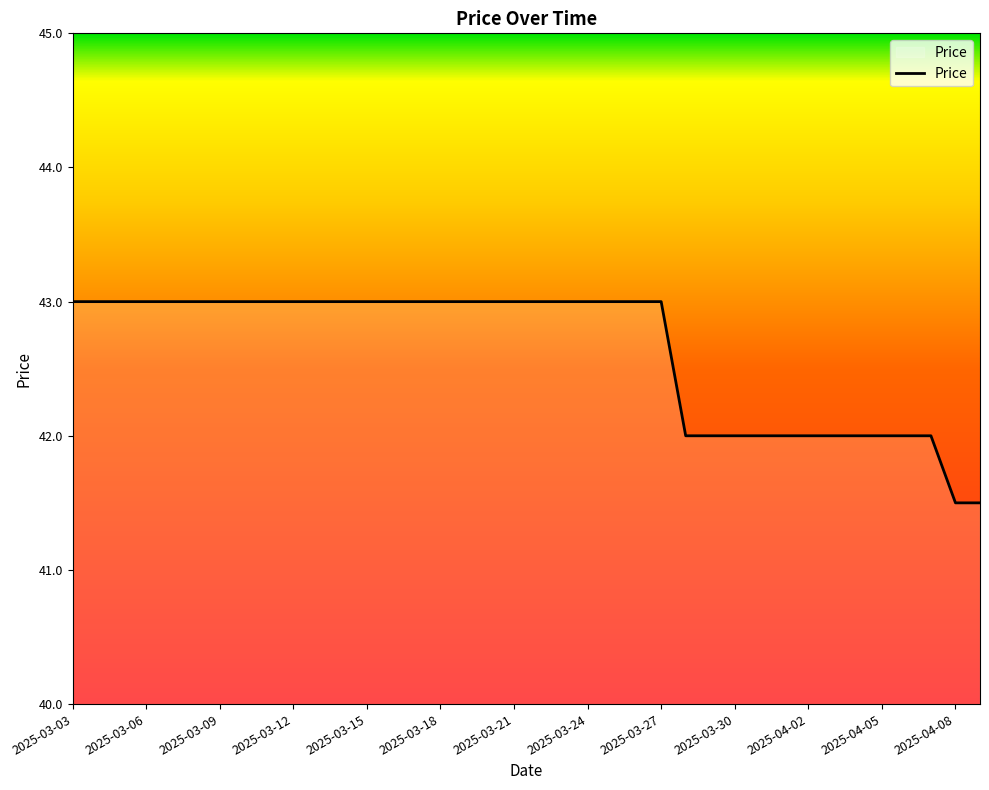

What is the difference between the maximum and minimum values?

1.5